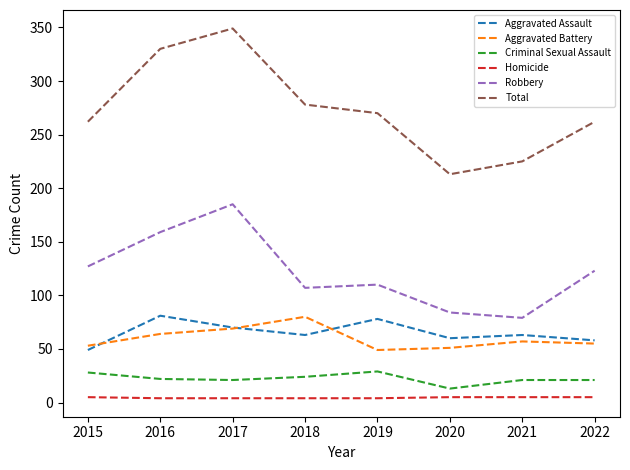

Rank the series at 2021 from lowest to highest value.

Homicide, Criminal Sexual Assault, Aggravated Battery, Aggravated Assault, Robbery, Total